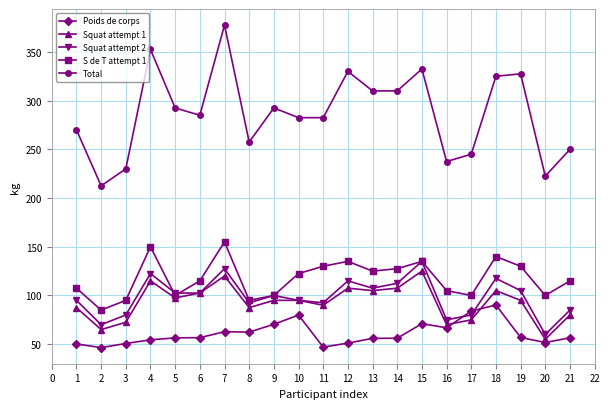

What is the value of the Total point at the 13th from the left?

310.0